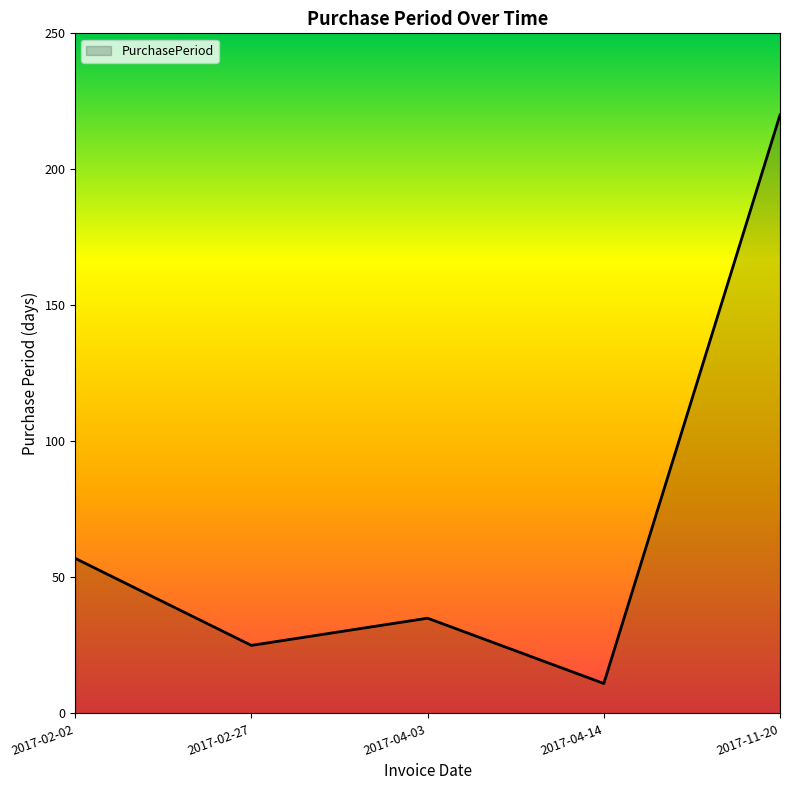

List the labels in order of value, largest first.

2017-11-20, 2017-02-02, 2017-04-03, 2017-02-27, 2017-04-14